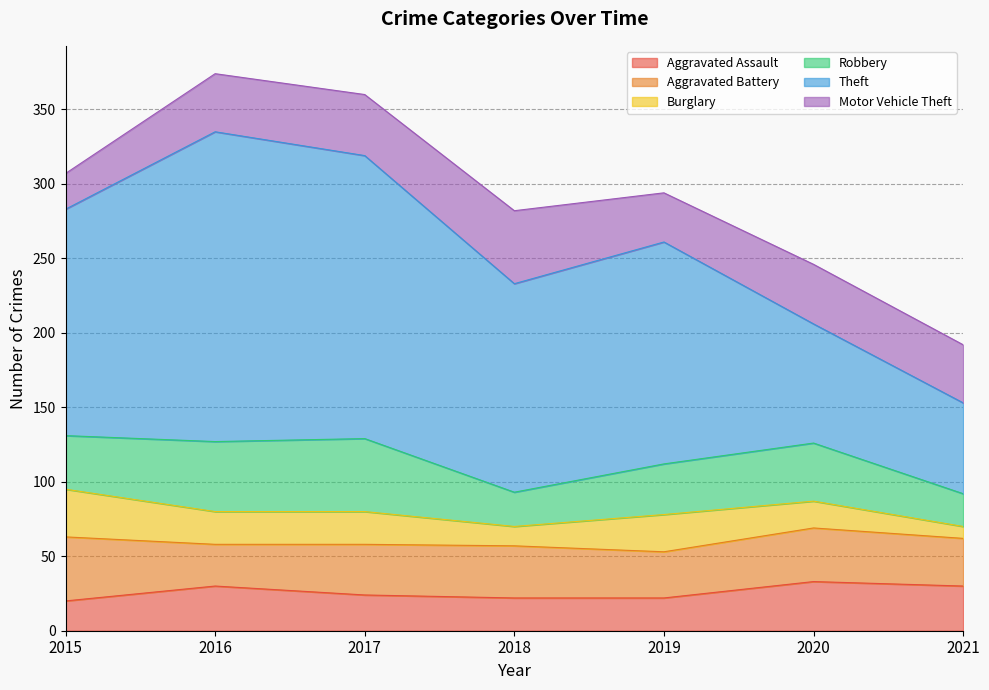

What is the sum of the Motor Vehicle Theft values at 2021 and 2020?

79